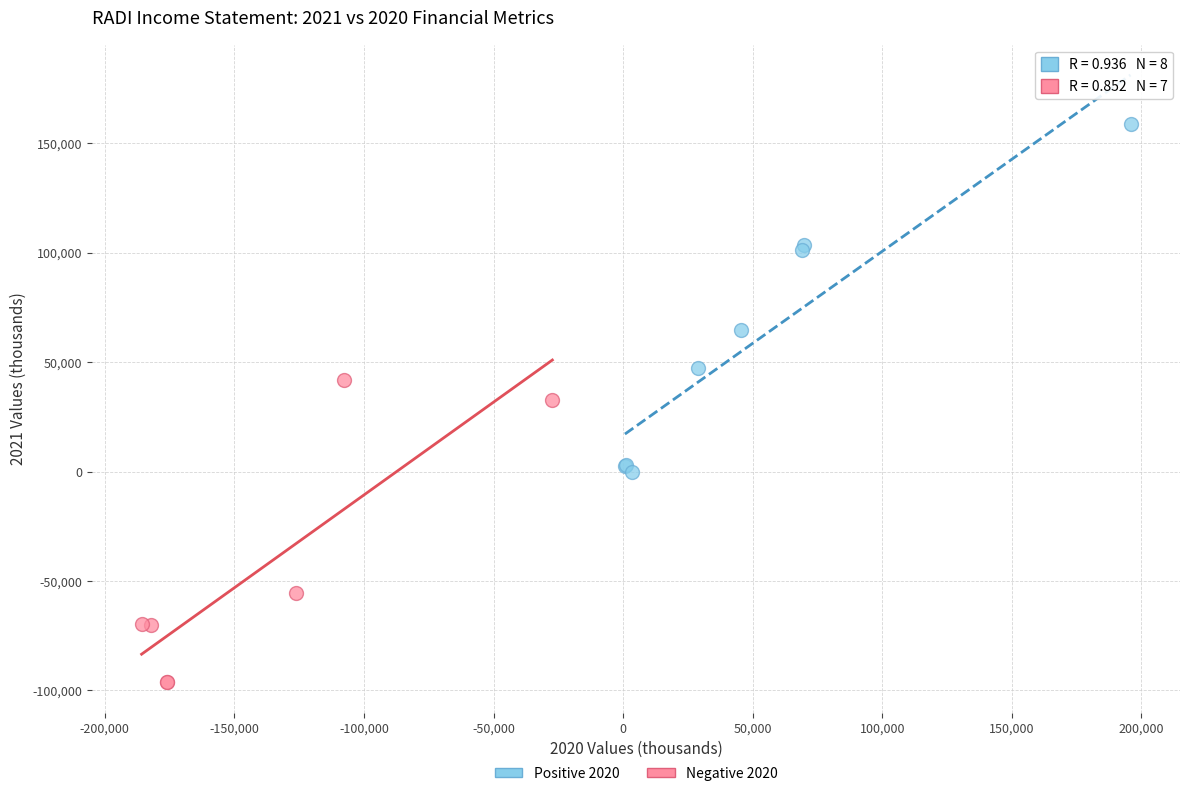

Which series has the largest Y range (max minus min)?

Positive 2020